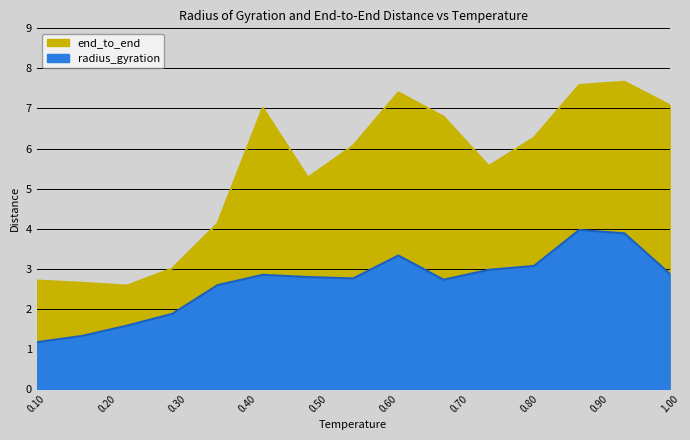

What position from the left is 0.9357142857142858?

14